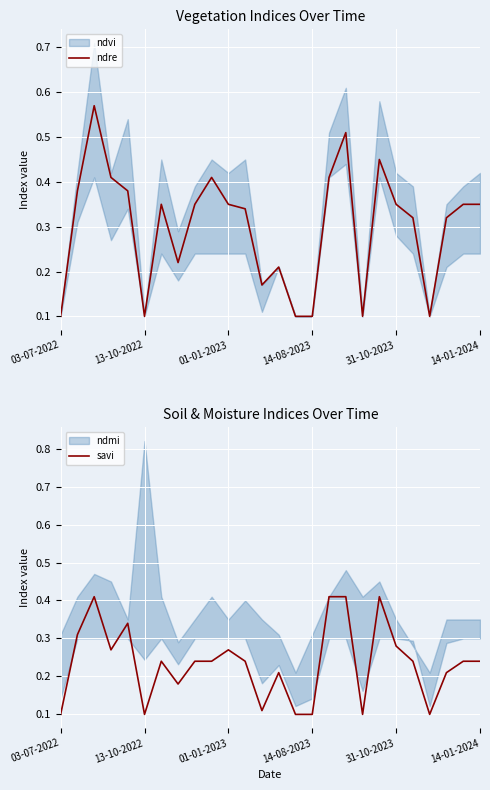

What is the difference between the second highest and minimum values in the savi series?

0.3